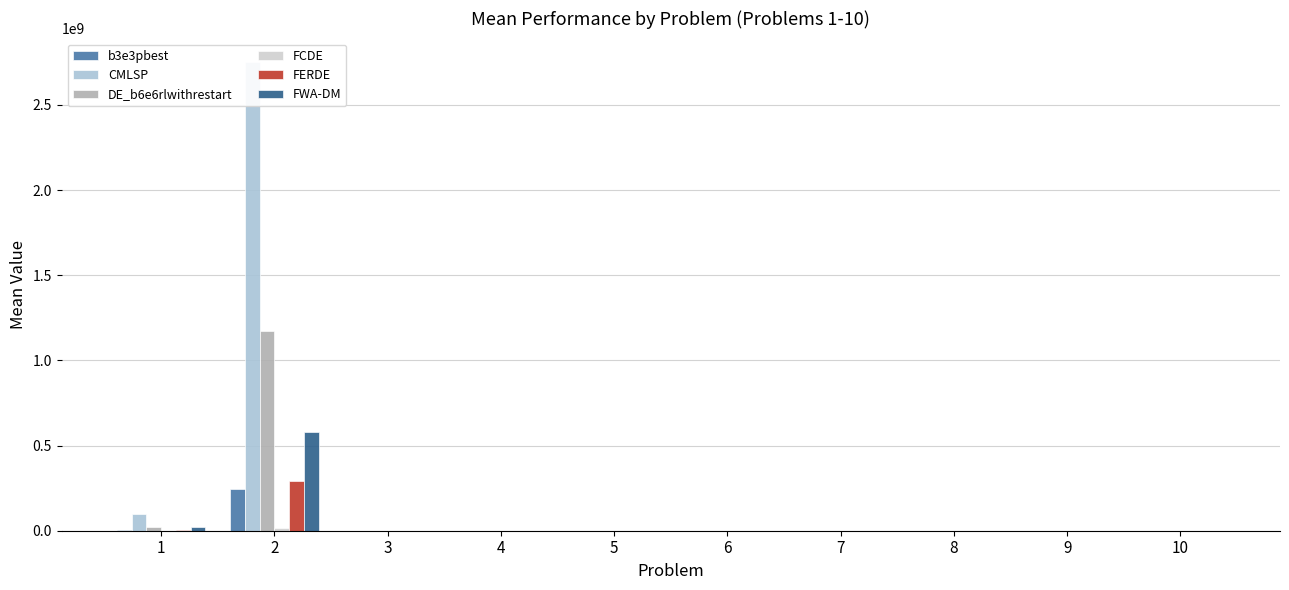

What is the maximum value for b3e3pbest?

247764921.2